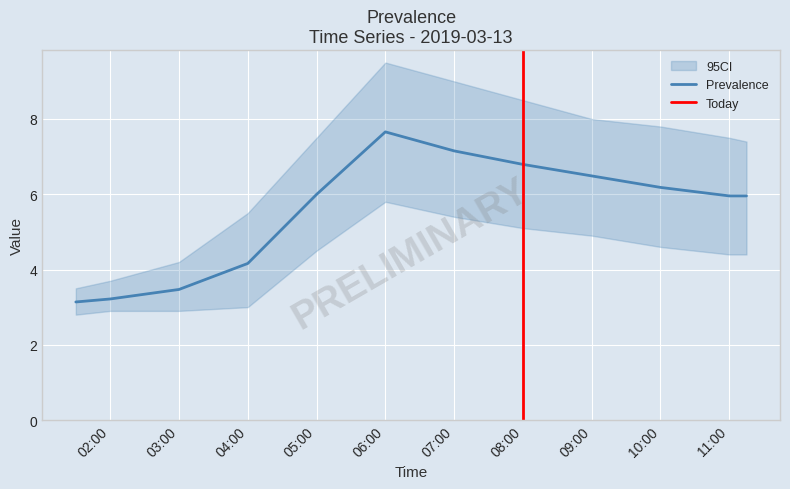

What is the smallest value displayed?

3.1